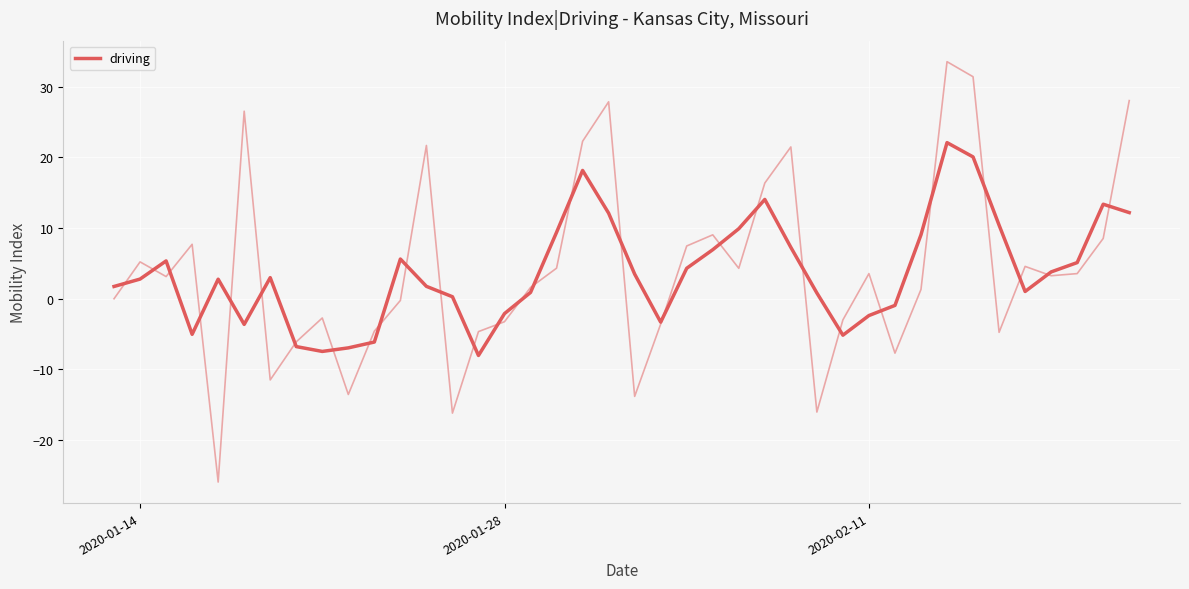

What is the difference between the maximum and minimum values?

30.1